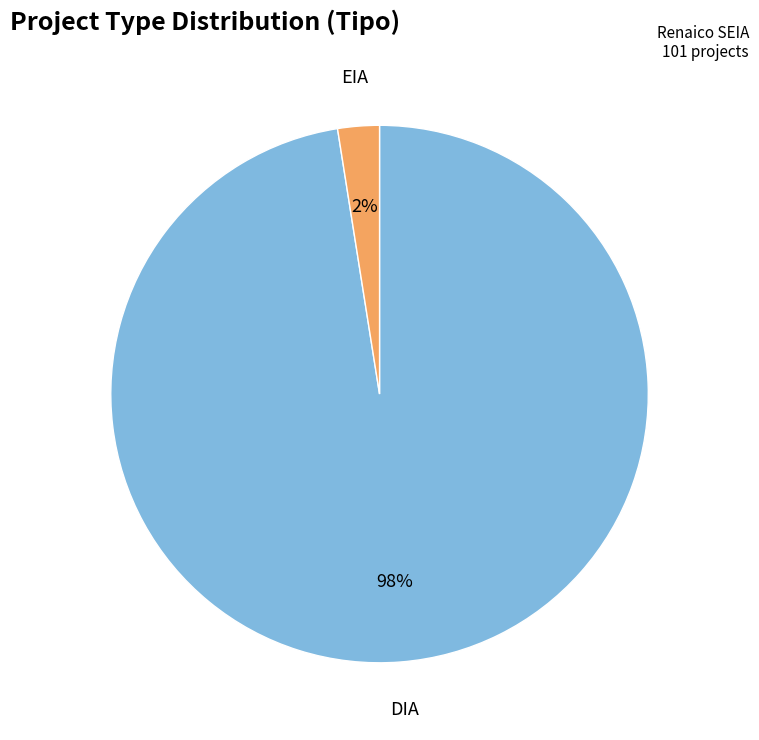

Between EIA and DIA, which is larger?

DIA